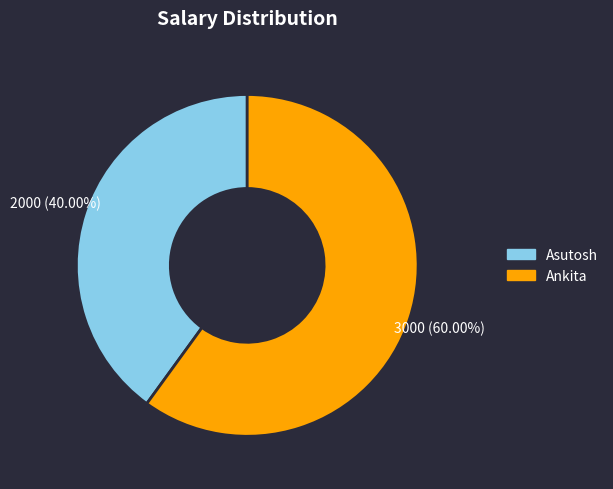

Rank the categories by value from lowest to highest.

Asutosh, Ankita